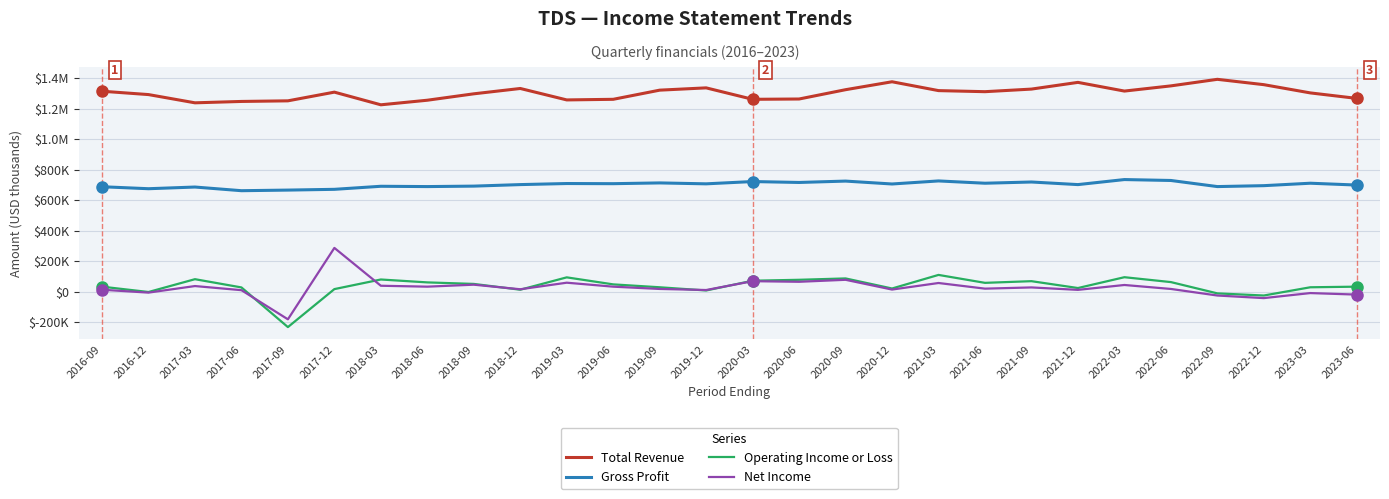

True or false: Gross Profit and Operating Income or Loss intersect in this chart.

False